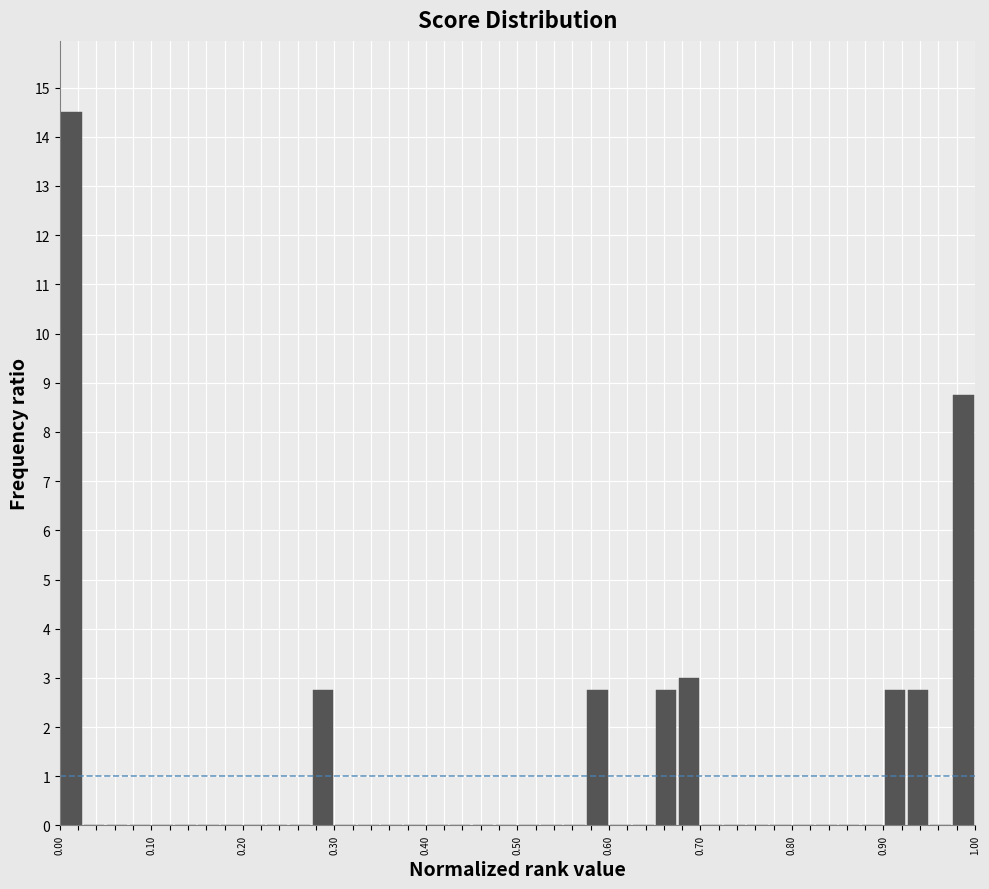

Around what value on the x-axis is the tallest bar? Give the approximate position of its centre, as read against the axis.

0.01